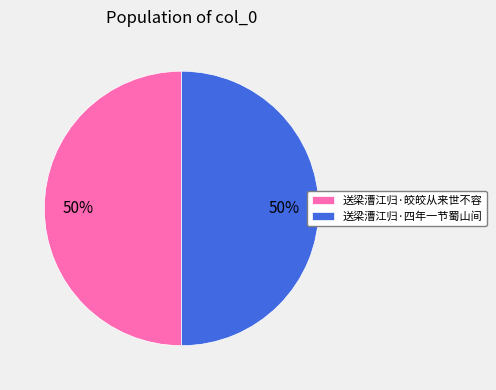

True or false: 送梁漕江归·皎皎从来世不容 accounts for 50% of the total.

True